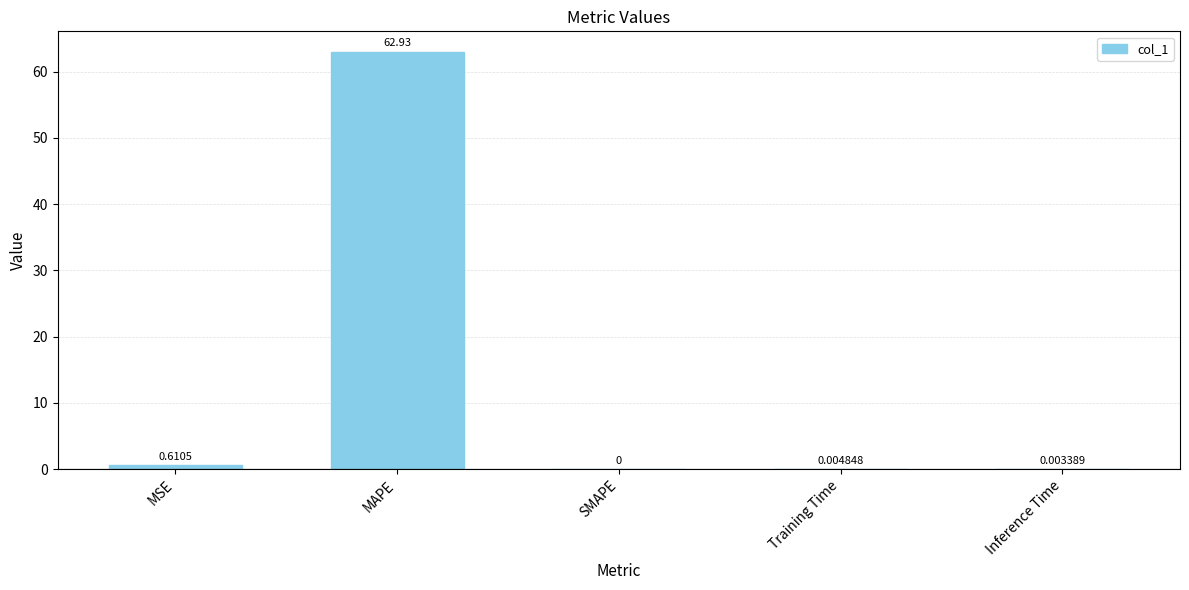

What is the sum of the values at MAPE and Training Time?

62.9